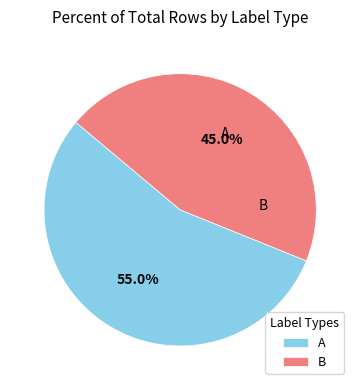

How many segments does this pie chart have?

2